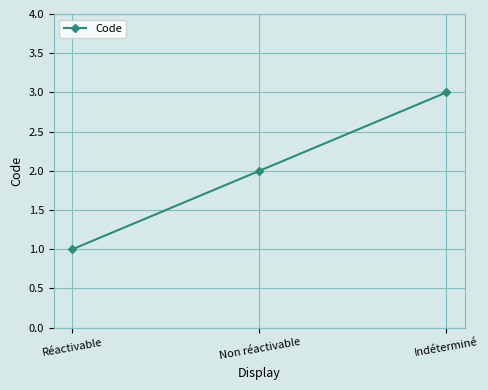

Rank the categories by value from lowest to highest.

Réactivable, Non réactivable, Indéterminé